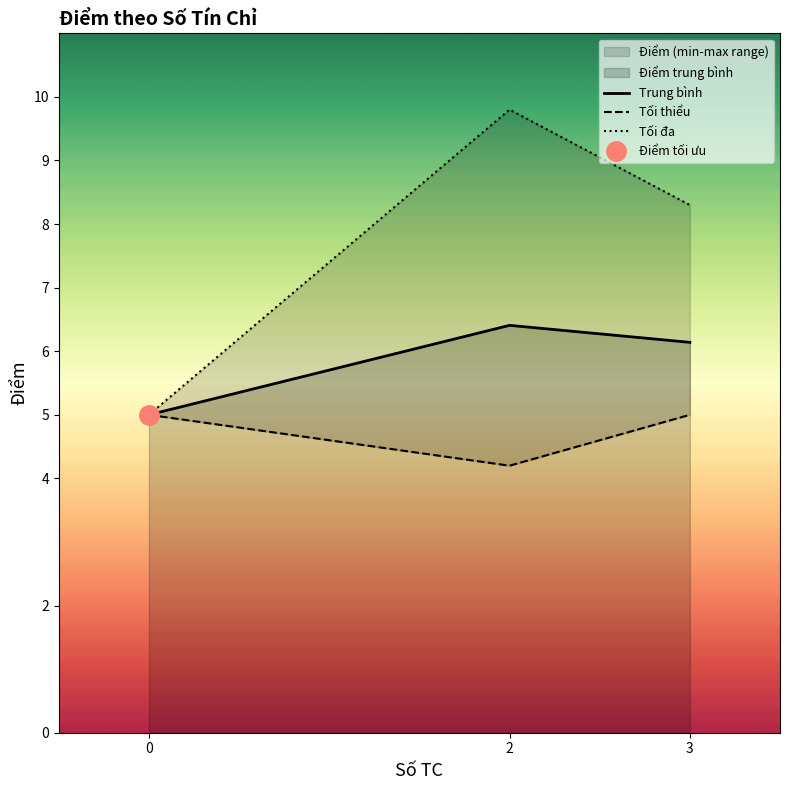

How many lines are shown in the chart?

3